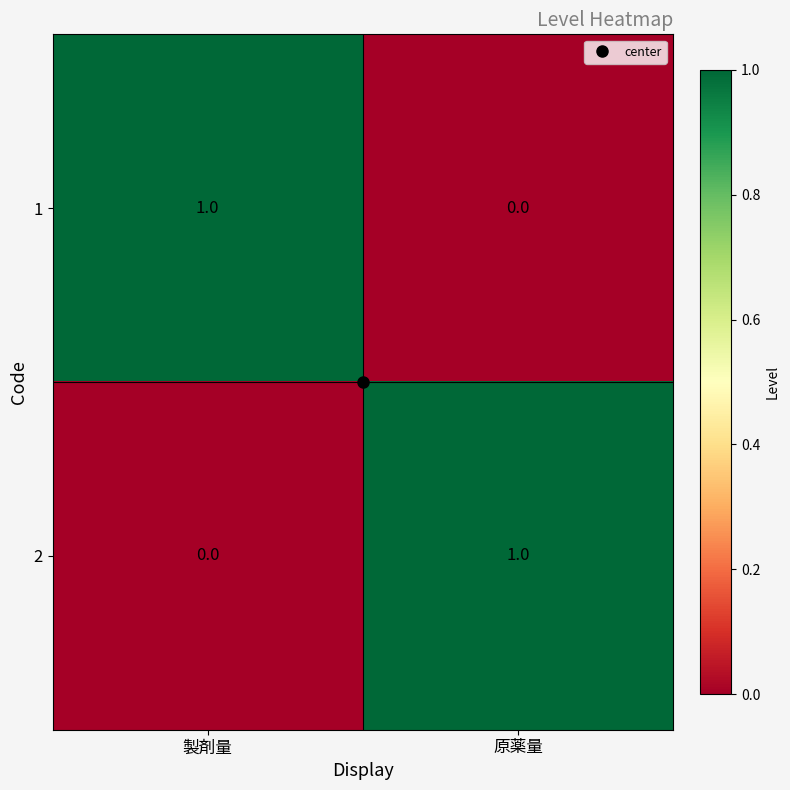

The value of 2 at 製剤量 is 0. True or false?

True